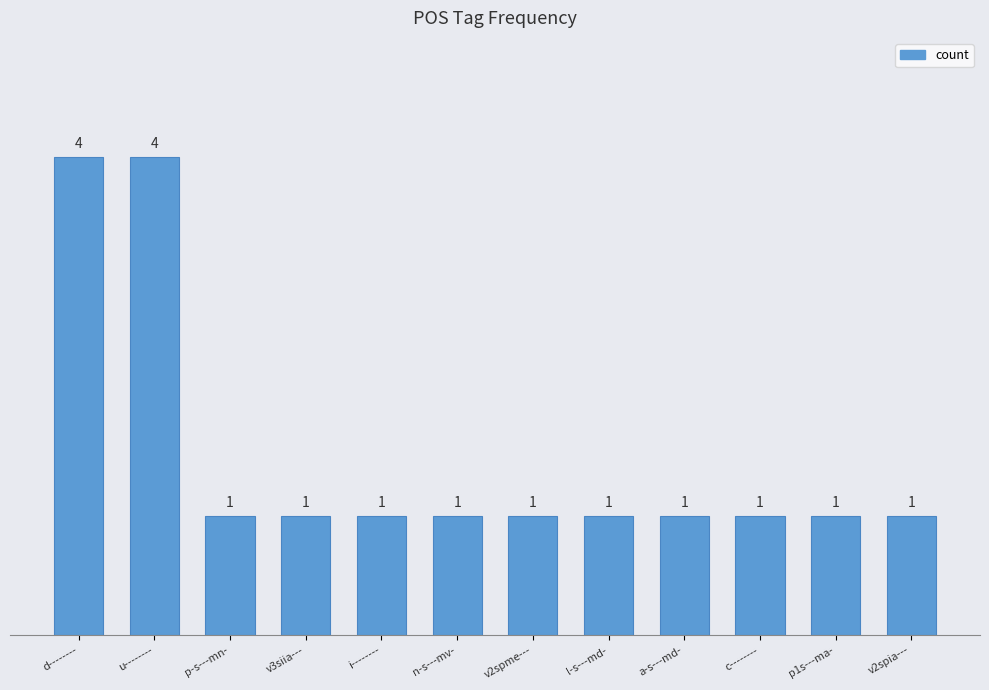

What is the maximum value shown in the chart?

4